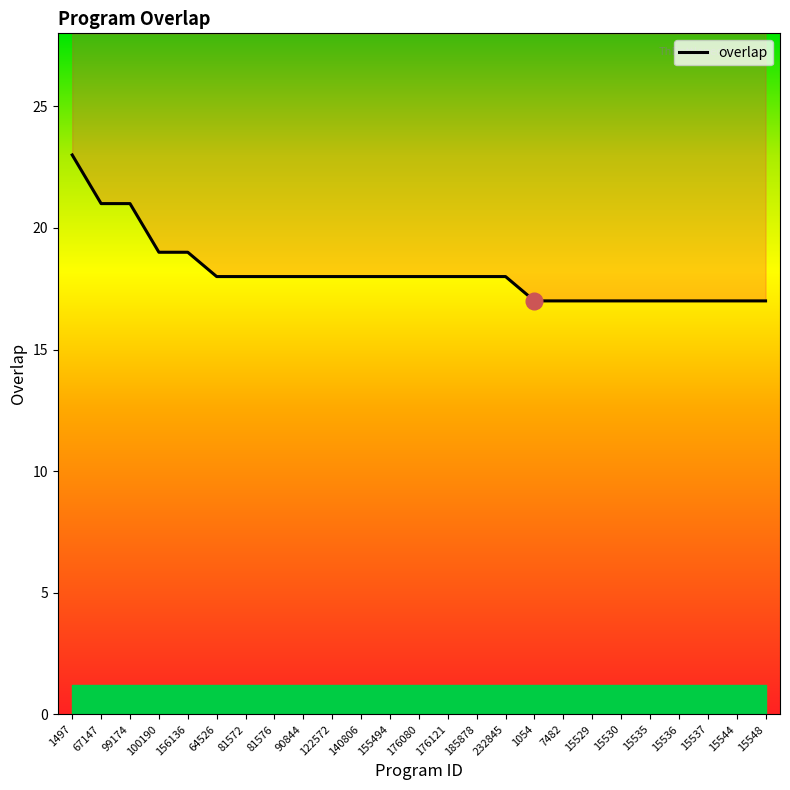

What is the label of the 25th point from the right?

1497